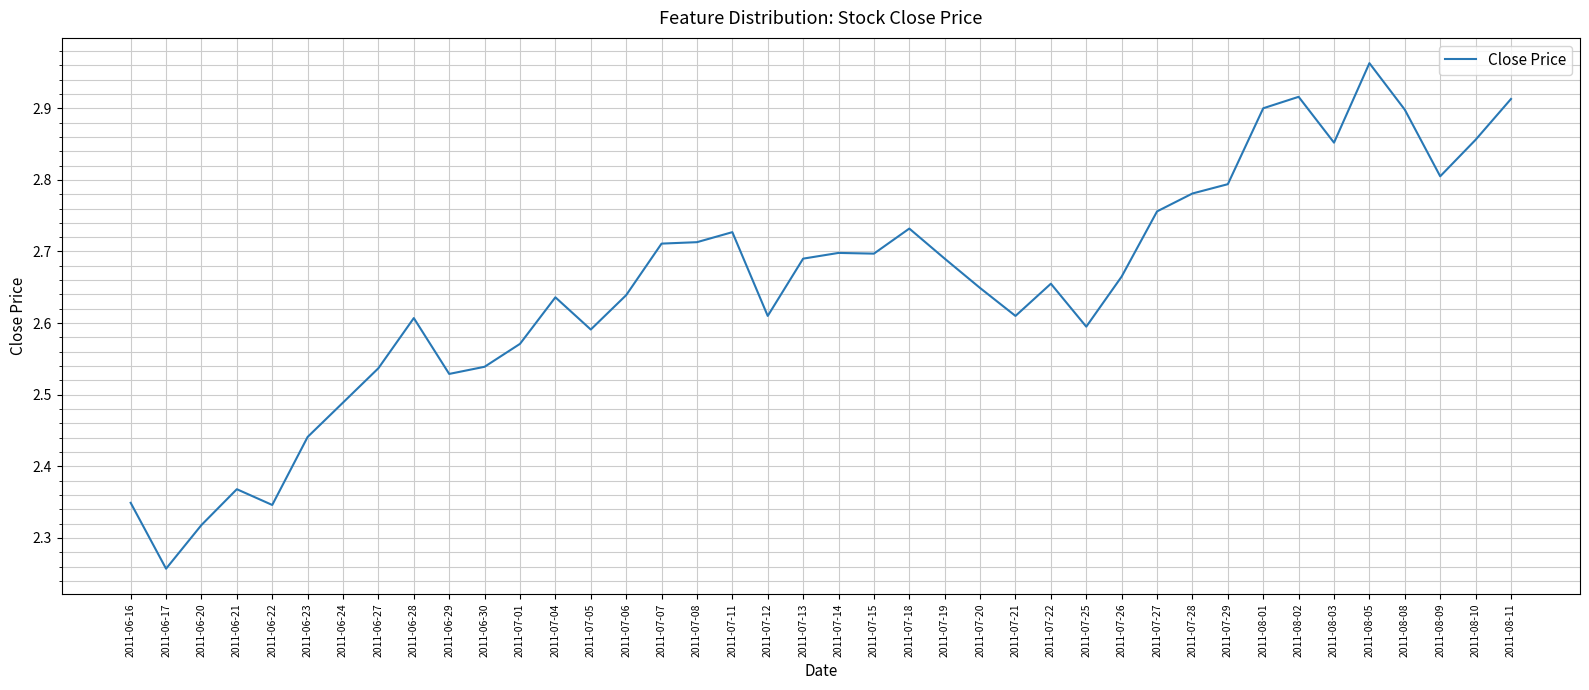

Does the chart display data point markers on the line(s)?

No